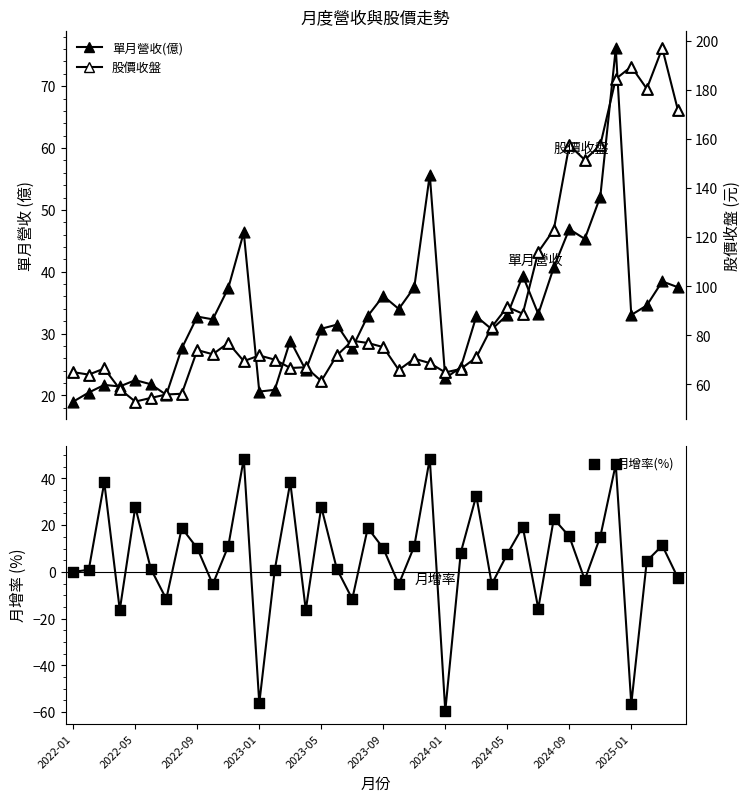

Which series contains the lowest Y value?

月增率(%)